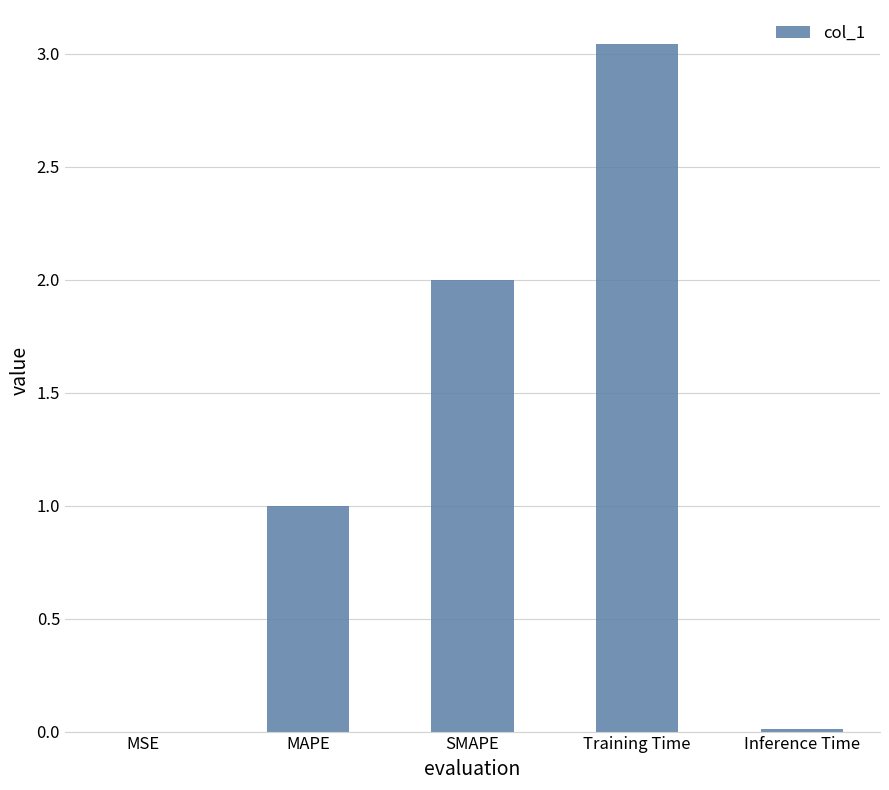

True or false: the data shows 0.7 at MAPE.

False